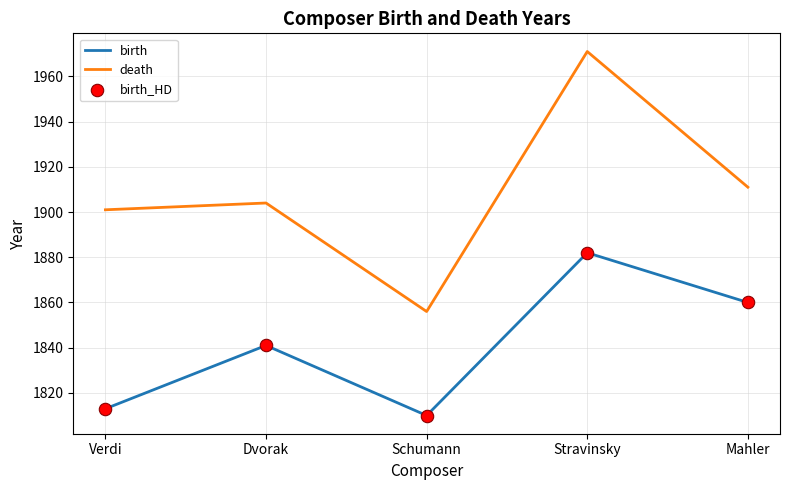

Which series has the largest range (max minus min)?

death